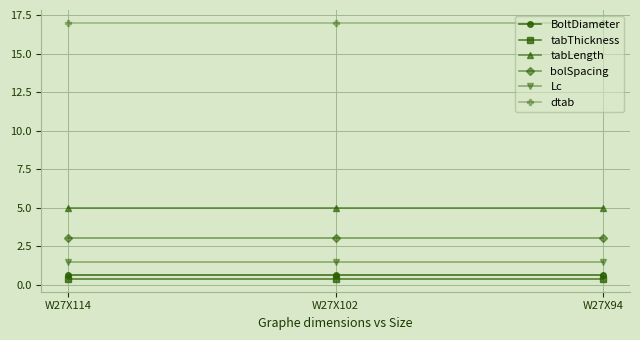

What is the minimum value shown in the chart?

0.4